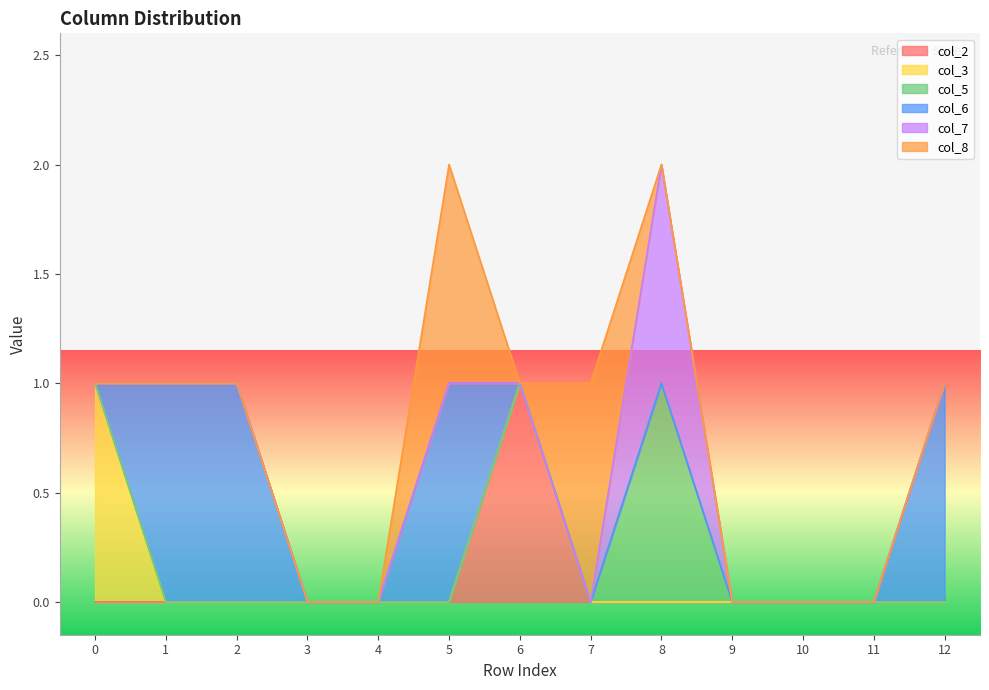

True or false: col_6 and col_7 cross at least once.

False